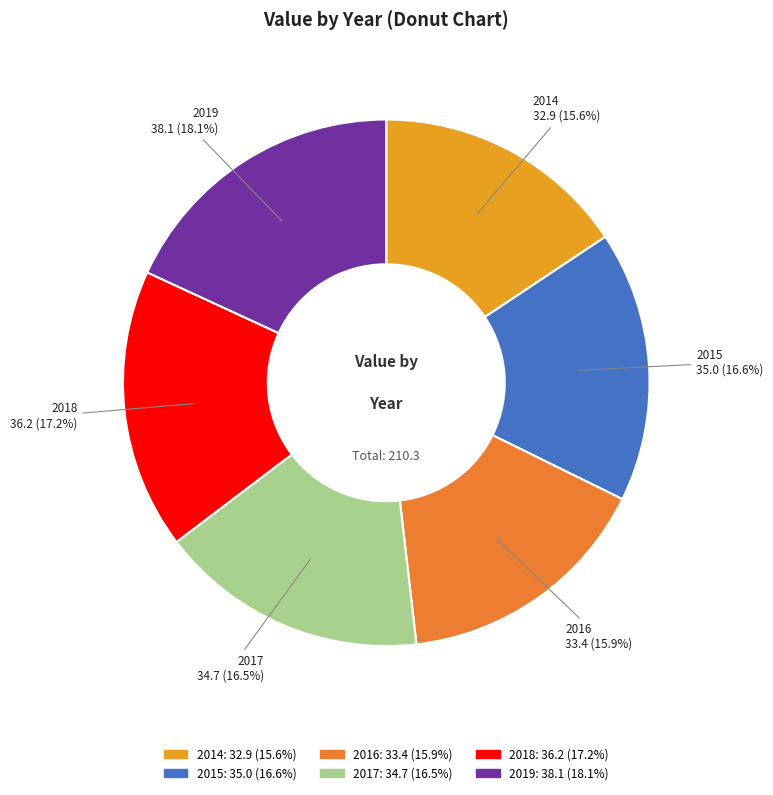

What is the total percentage of 2018 and 2016?

33.1%